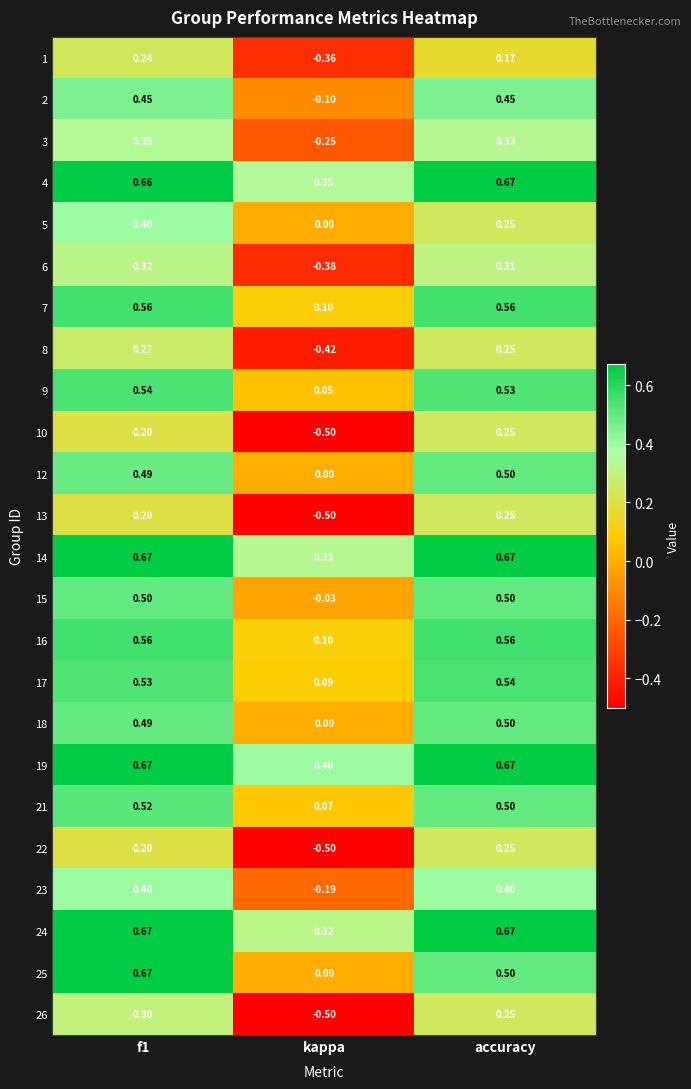

At which category does the chart reach its minimum across all series?

kappa